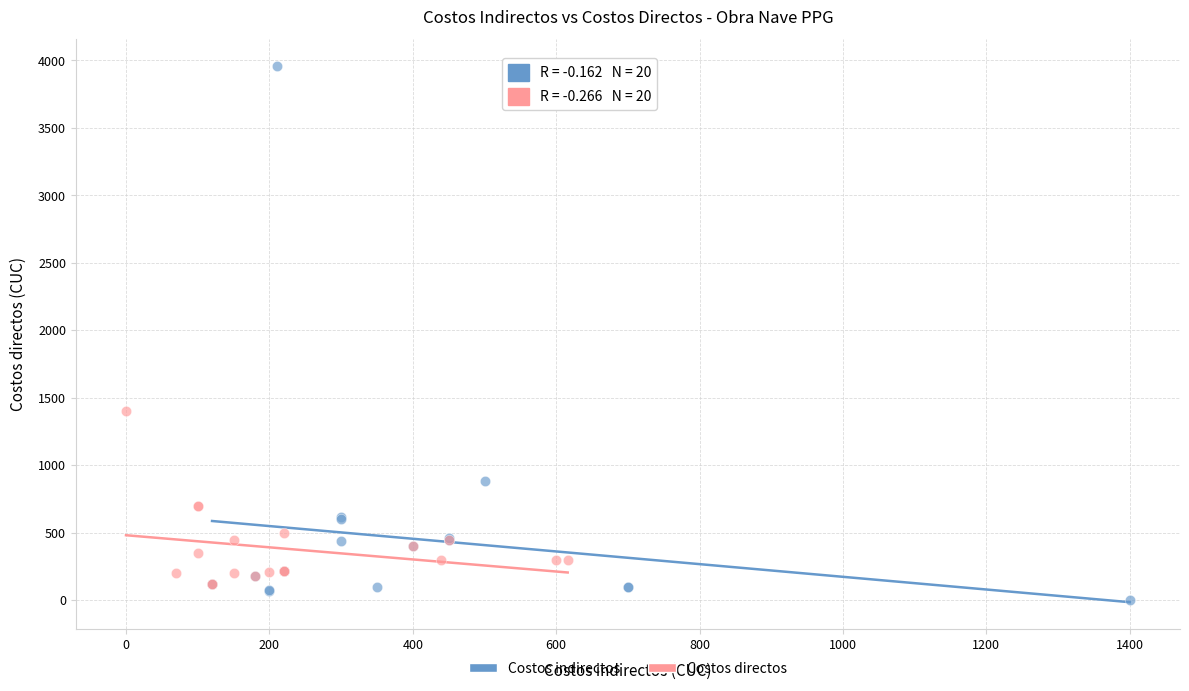

Which series reaches the minimum Y coordinate?

Costos indirectos